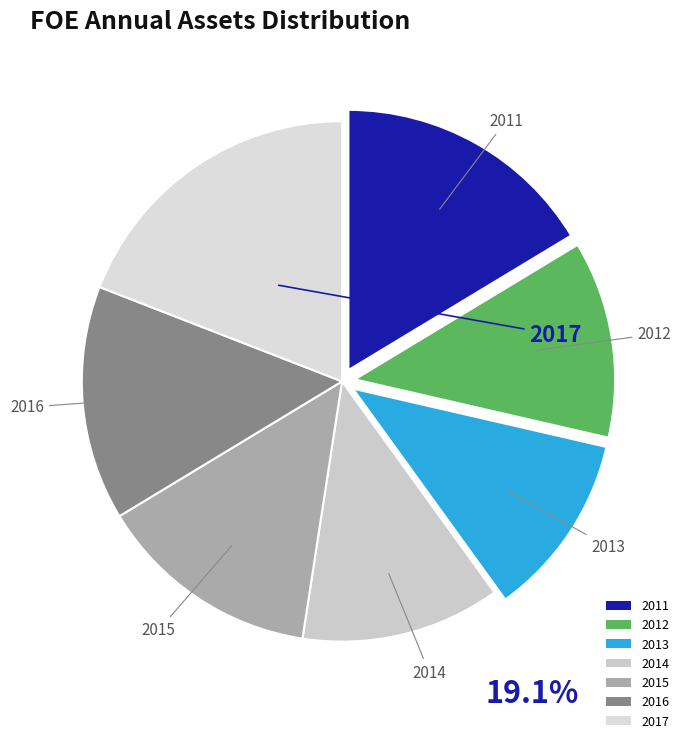

Which slice is the smallest?

2013